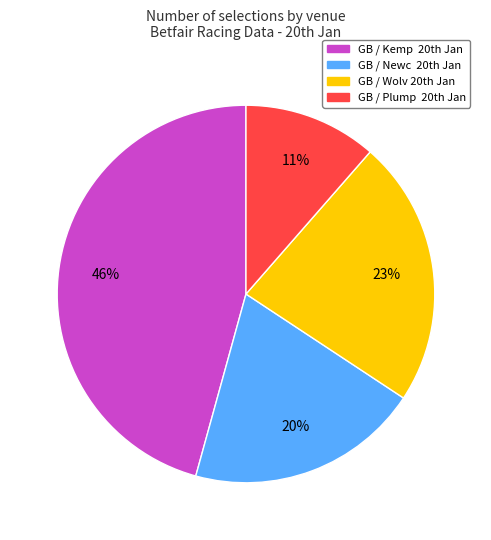

Is there a majority slice in this chart?

No